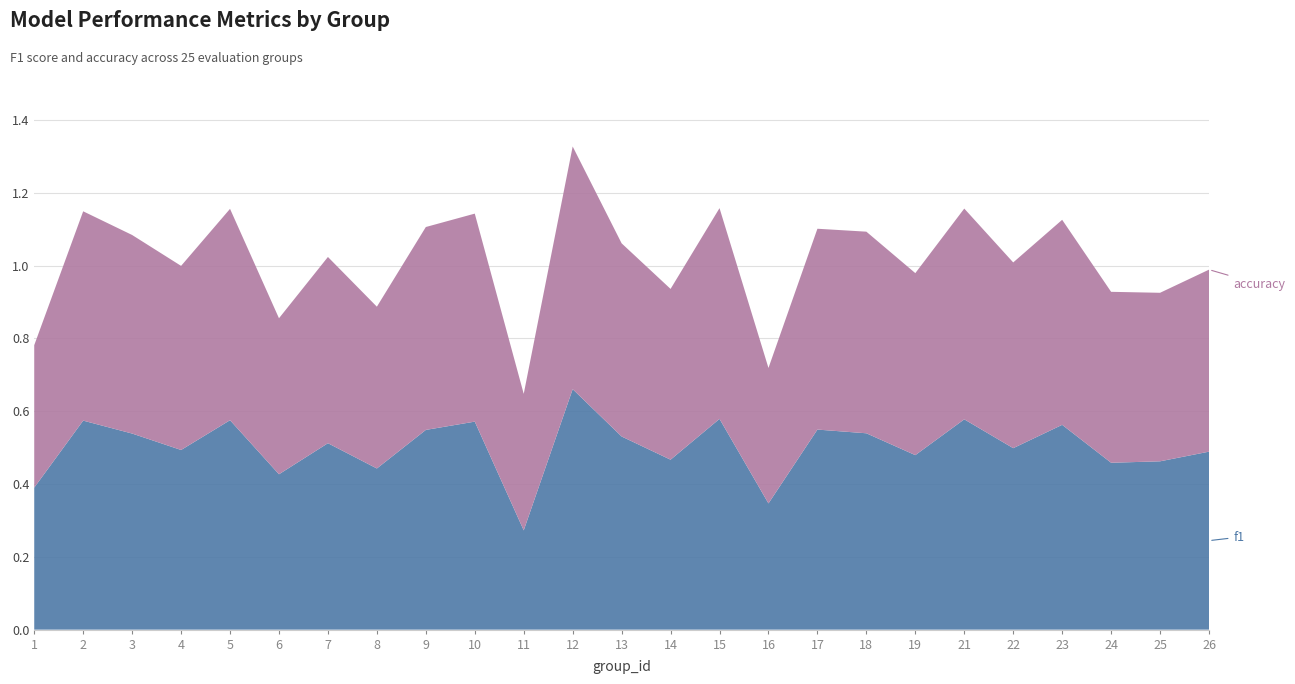

Reading left to right, transcribe all the data shown in this chart.

f1: 1=0.4	2=0.6	3=0.5	4=0.5	5=0.6	6=0.4	7=0.5	8=0.4	9=0.5	10=0.6	11=0.3	12=0.7	13=0.5	14=0.5	15=0.6	16=0.3	17=0.5	18=0.5	19=0.5	21=0.6	22=0.5	23=0.6	24=0.5	25=0.5	26=0.5
accuracy: 1=0.4	2=0.6	3=0.5	4=0.5	5=0.6	6=0.4	7=0.5	8=0.4	9=0.6	10=0.6	11=0.4	12=0.7	13=0.5	14=0.5	15=0.6	16=0.4	17=0.6	18=0.6	19=0.5	21=0.6	22=0.5	23=0.6	24=0.5	25=0.5	26=0.5